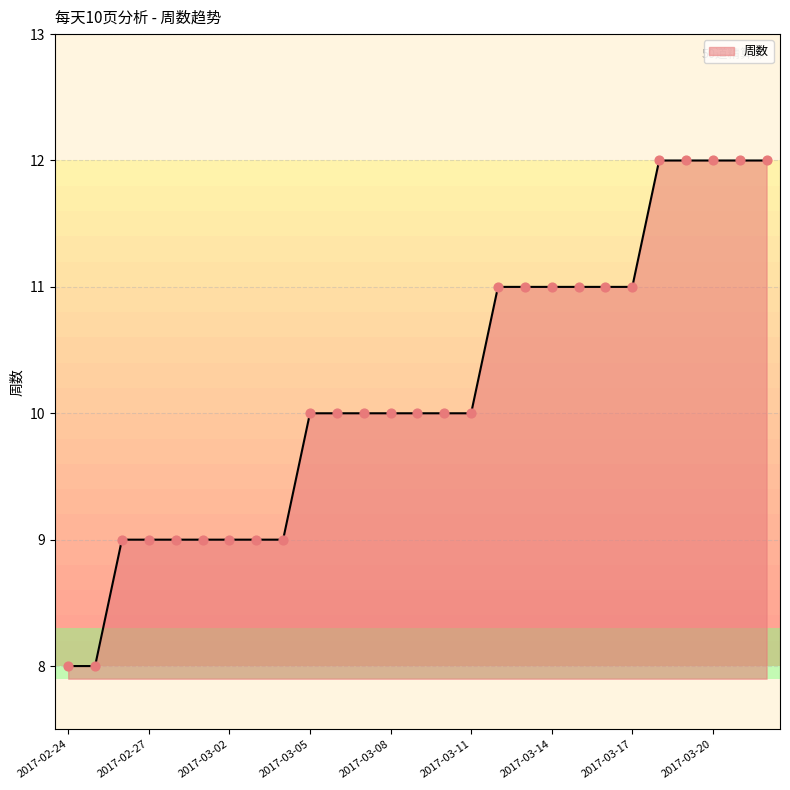

What is the smallest value displayed?

8